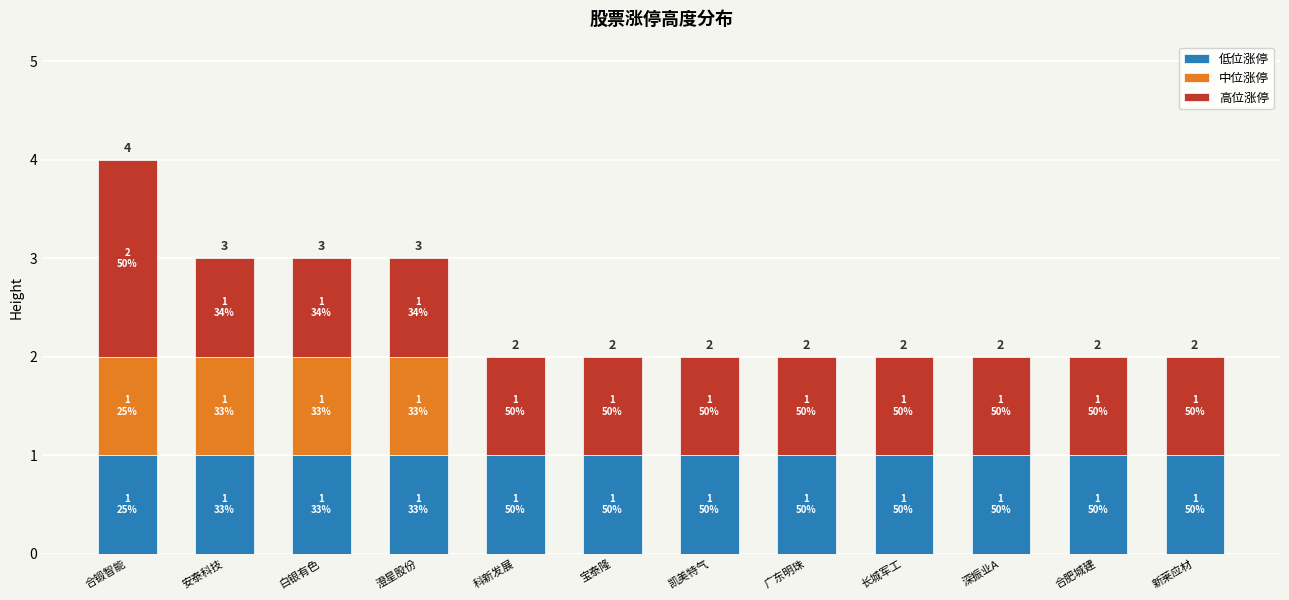

Are the bars horizontal?

No